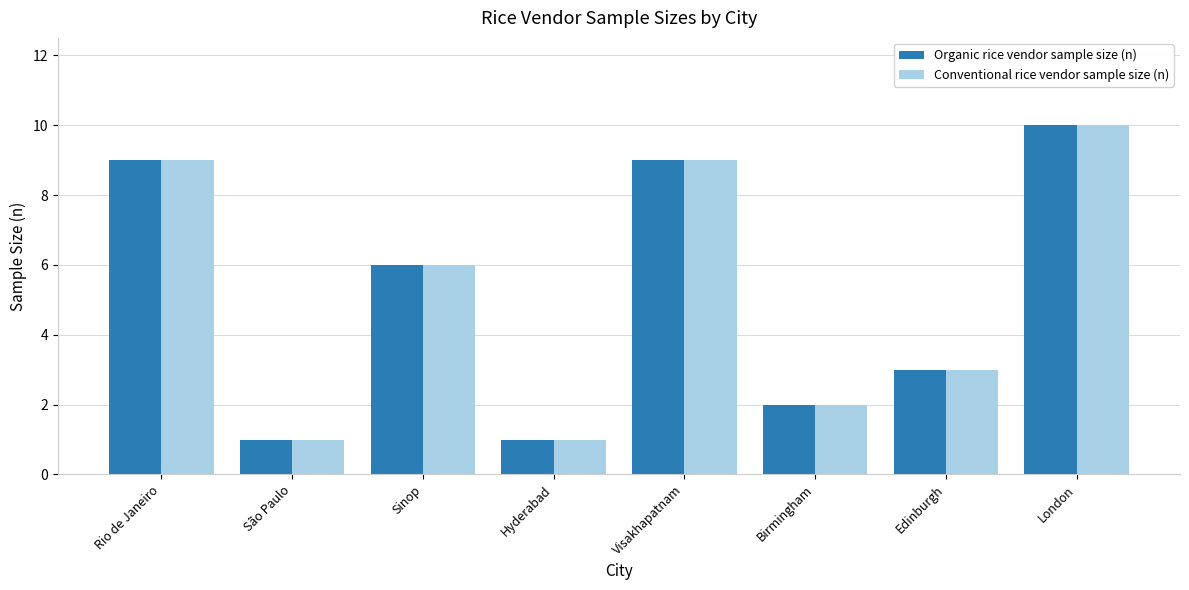

What position from the right is Sinop?

6